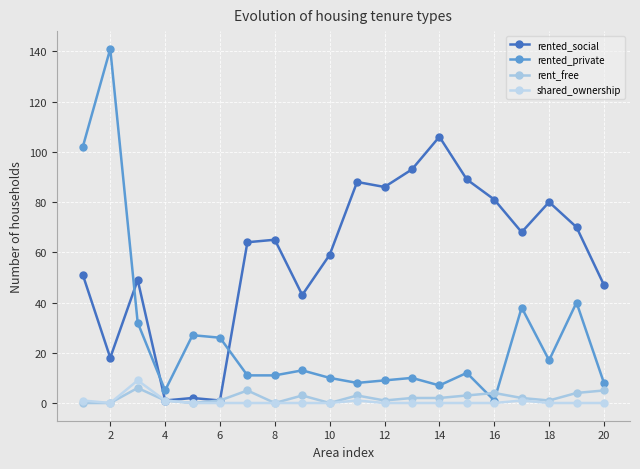

Which series has the largest range (max minus min)?

rented_private